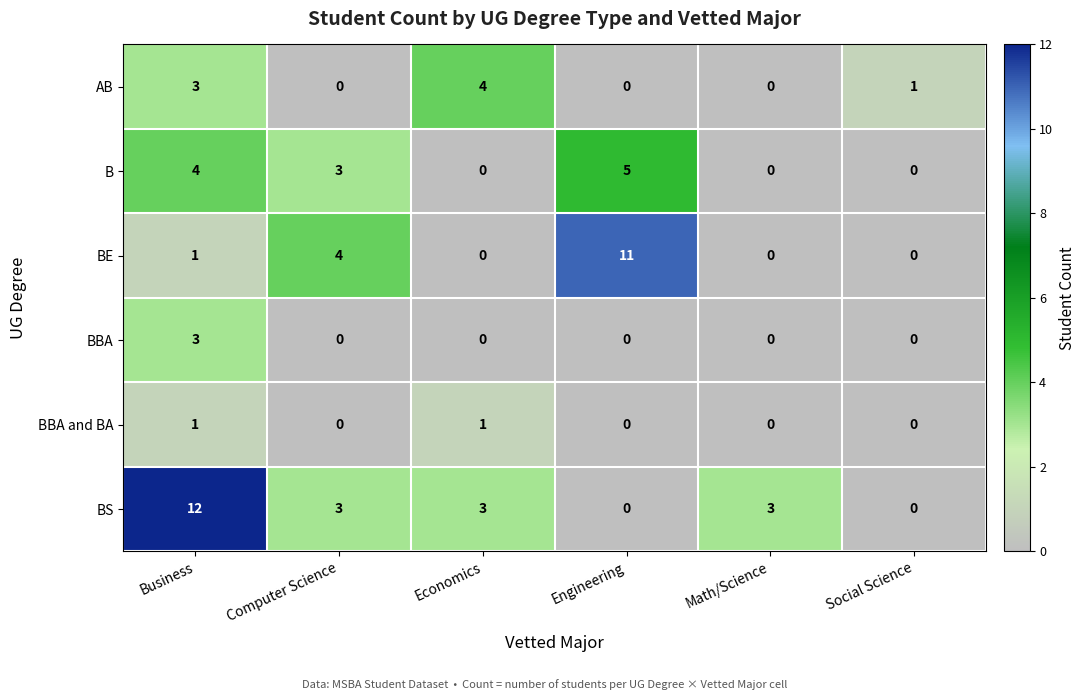

What is the maximum value shown in the chart?

12